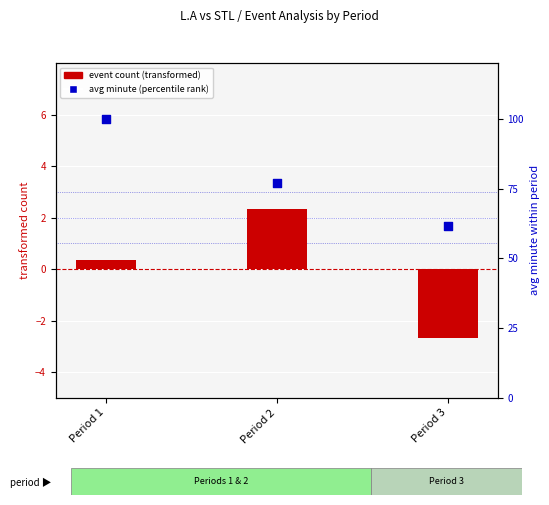

At which category is the sum across all series the highest?

Period 1